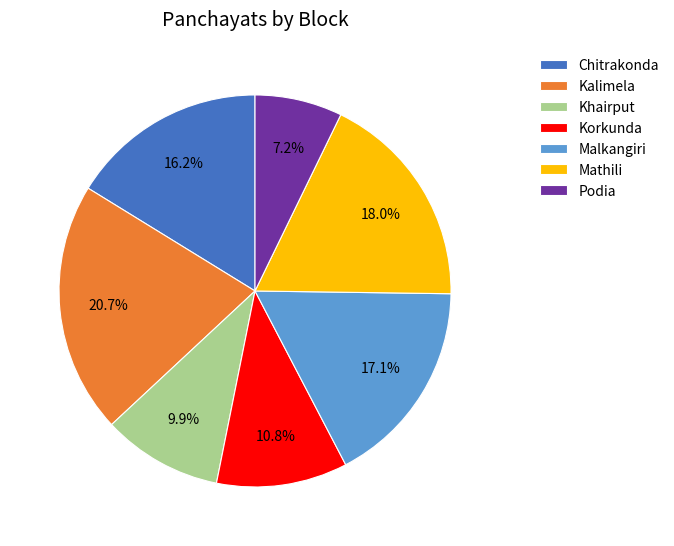

How many segments does this pie chart have?

7